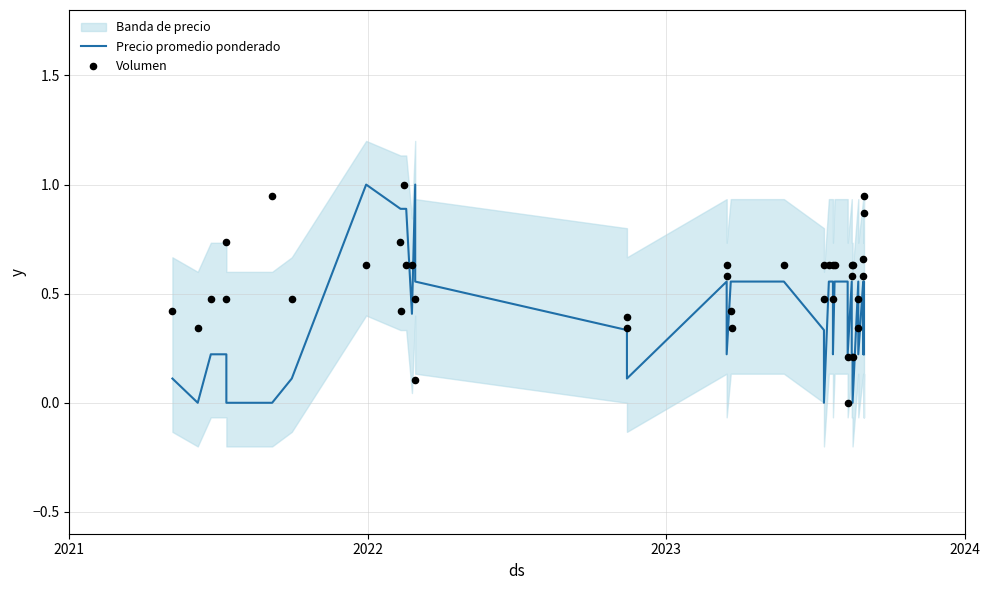

Which series reaches the minimum Y coordinate?

Precio promedio ponderado